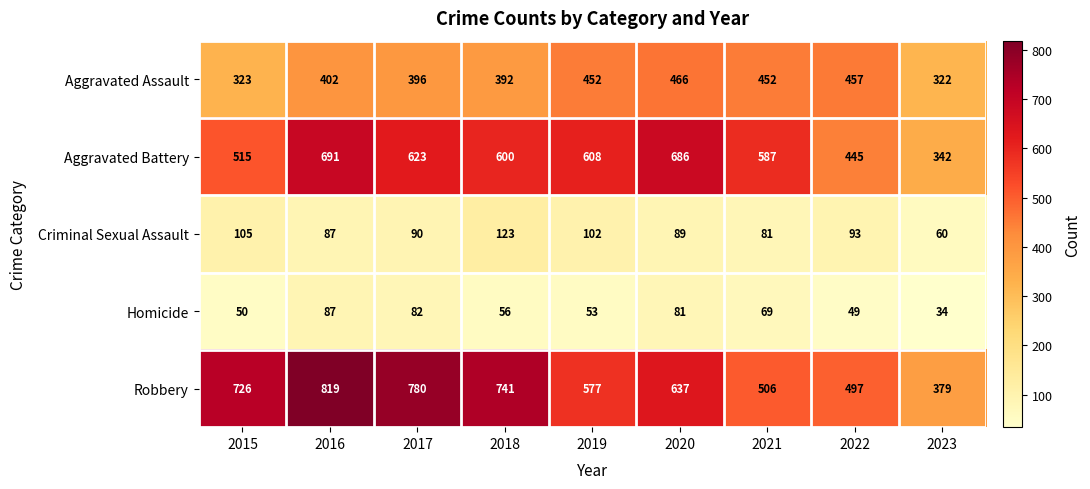

Count the number of data series in this chart.

5